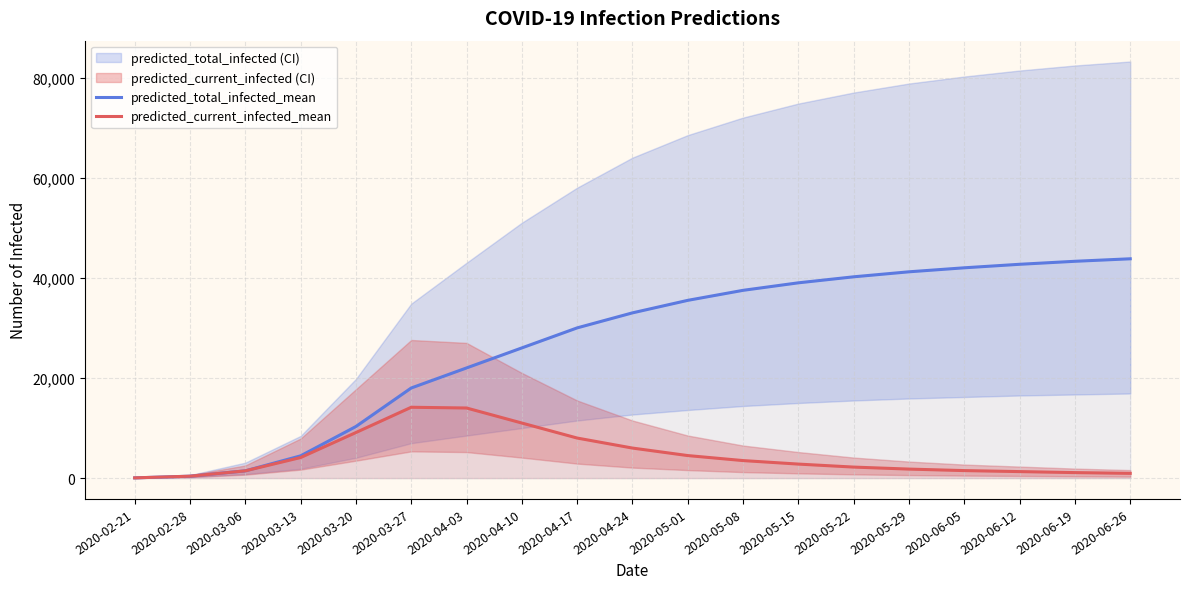

Reading left to right, extract all data points from this chart.

predicted_total_infected_mean: 48	382	1449	4445	10304	17995	22000	26000	30000	33000	35500	37500	39000	40200	41200	42000	42700	43300	43800
predicted_current_infected_mean: 48	382	1449	4110	9101	14148	14000	11000	8000	6000	4500	3500	2800	2200	1800	1500	1300	1100	950